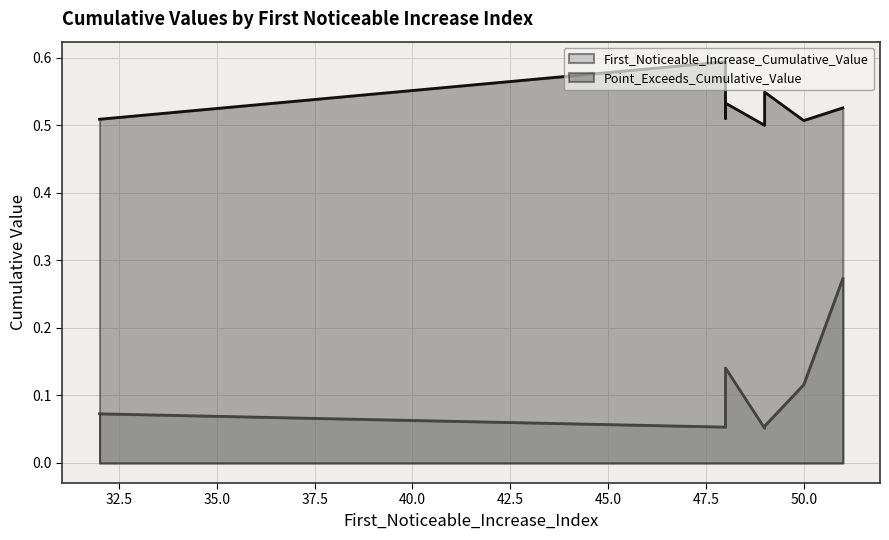

How many lines are shown in the chart?

2